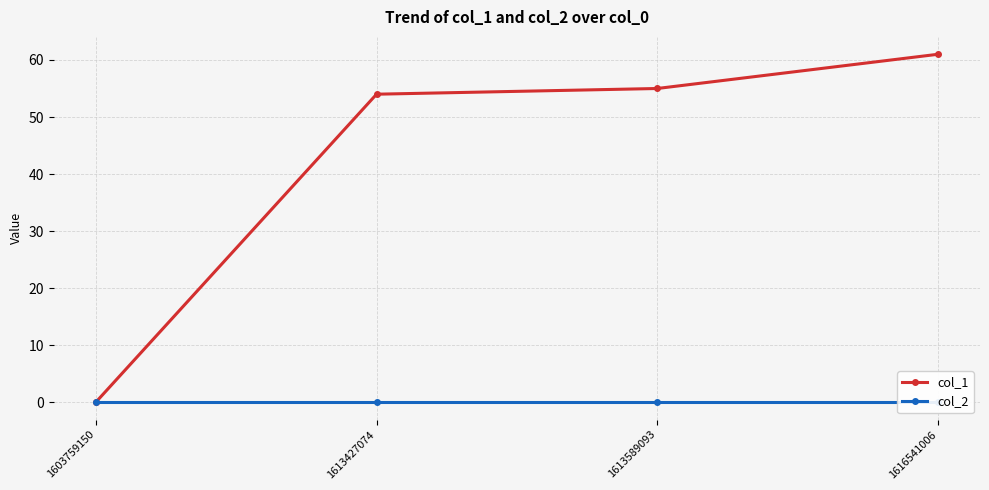

True or false: col_1 and col_2 intersect in this chart.

False